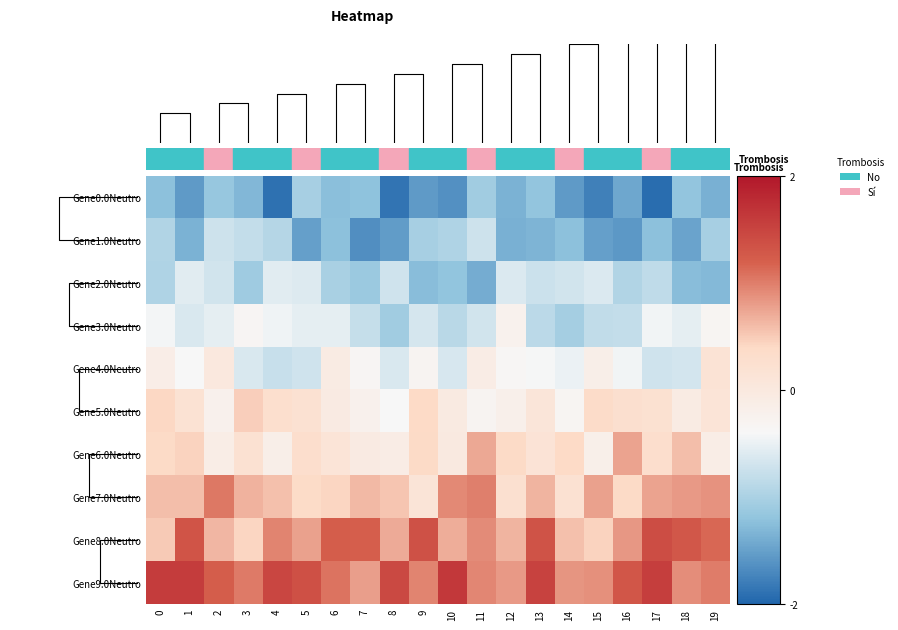

What is the minimum value shown in the chart?

-1.9